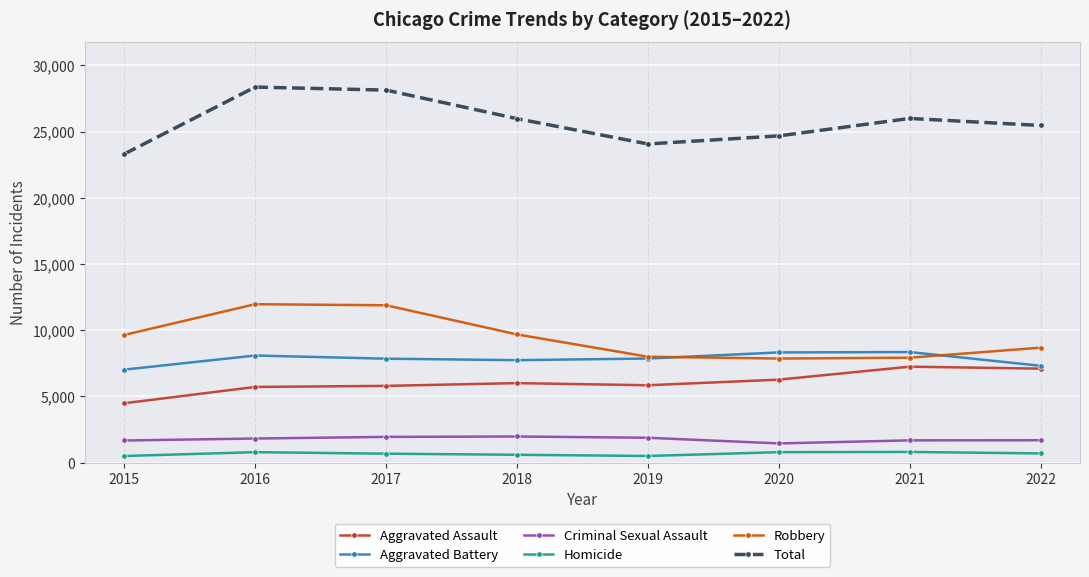

True or false: Robbery has a value of 2187 at 2021.

False